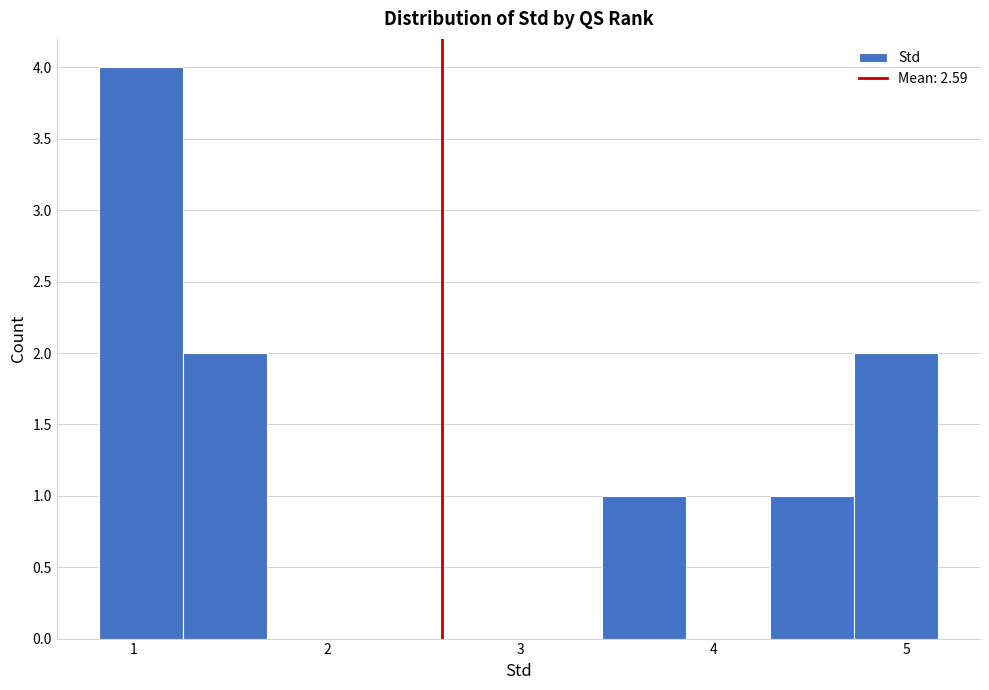

Reading left to right, transcribe this chart: for each bar, give the range it covers on the x-axis and its height. Neither the bar edges nor the heights are printed on the chart, so give them approximately, as read against the axes.

0.8 to 1.3: 4
1.3 to 1.7: 2
1.7 to 2.1: 0
2.1 to 2.6: 0
2.6 to 3.0: 0
3.0 to 3.4: 0
3.4 to 3.9: 1
3.9 to 4.3: 0
4.3 to 4.7: 1
4.7 to 5.2: 2